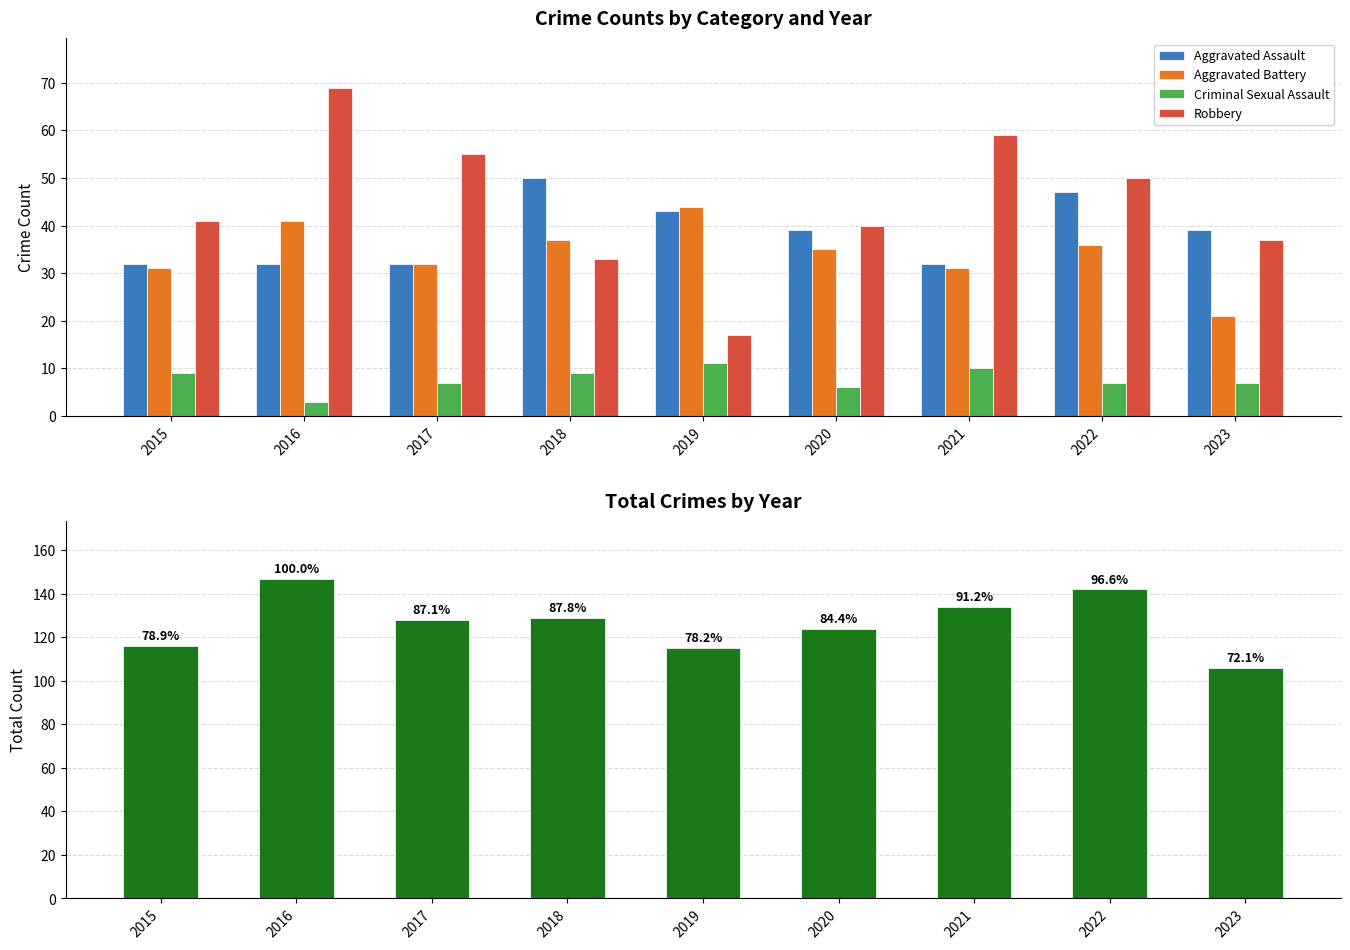

Count the number of data series in this chart.

5